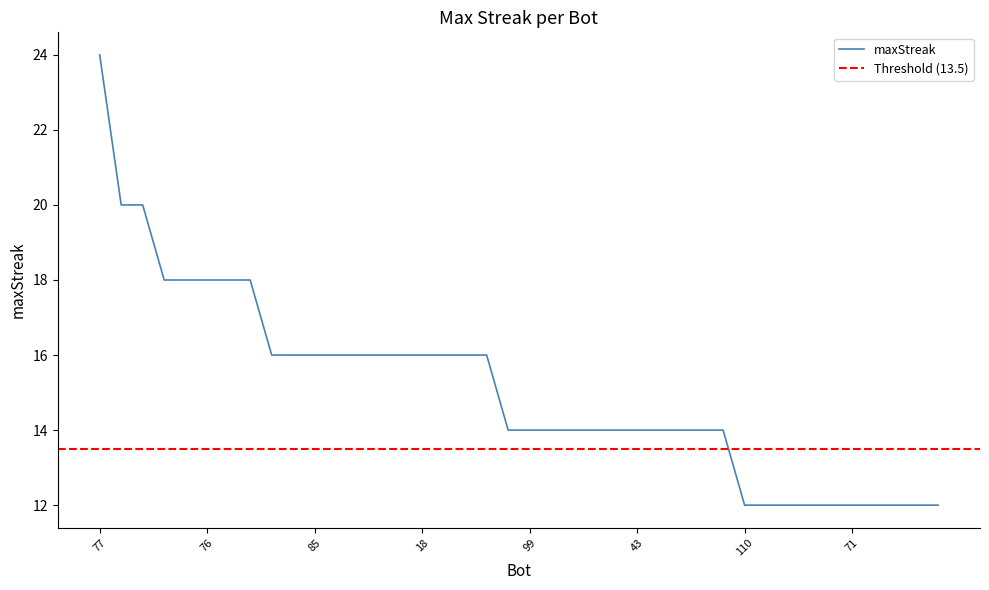

Where is the data nearest to the value 18?

102